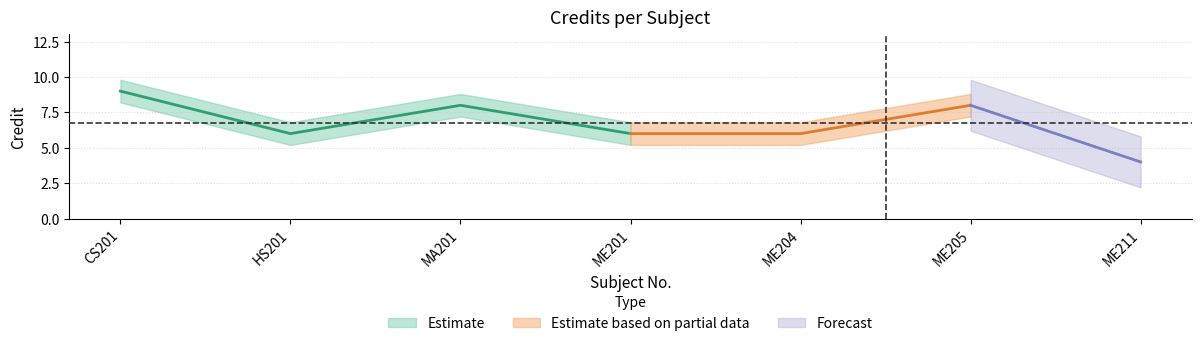

How many lines are shown in the chart?

3